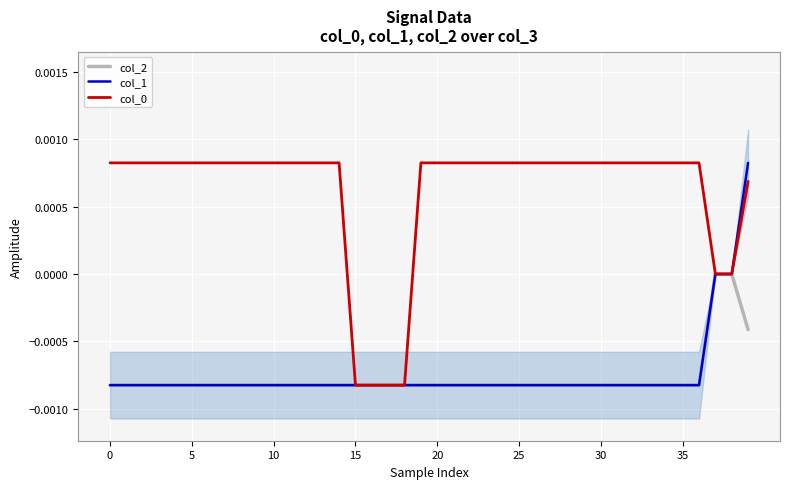

True or false: col_0 and col_2 cross at least once.

False